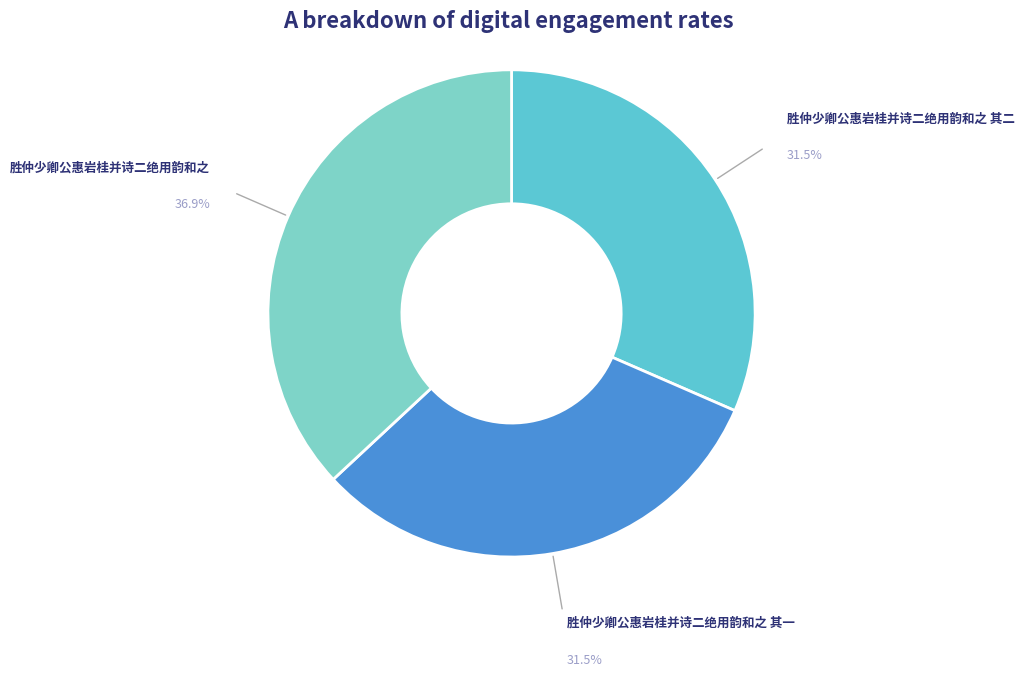

What is the smallest slice in the pie chart?

胜仲少卿公惠岩桂并诗二绝用韵和之 其一